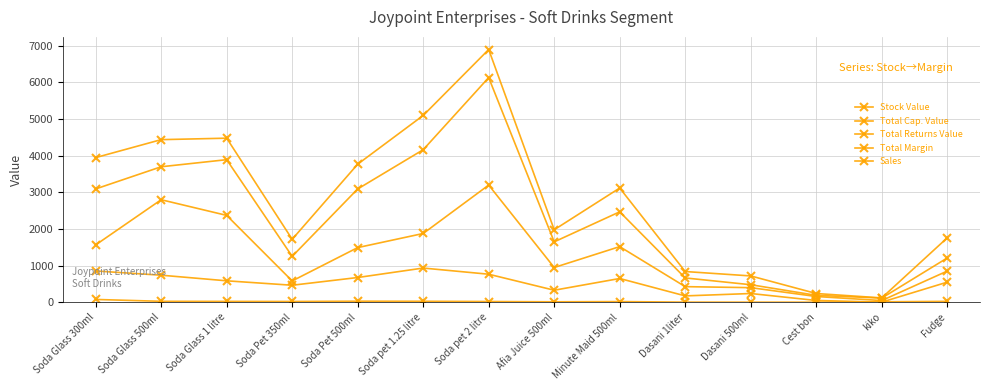

What is the maximum value for Total Cap. Value?

6133.3